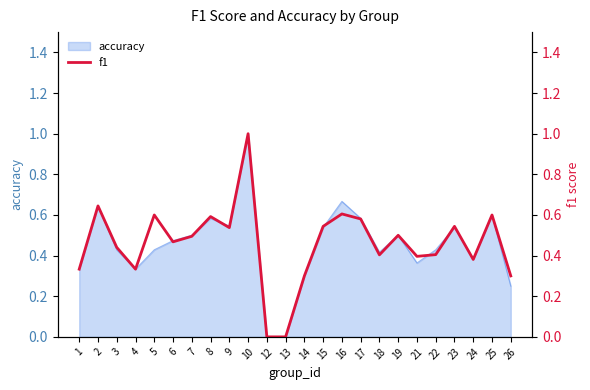

What is the approximate value at 16?

0.6